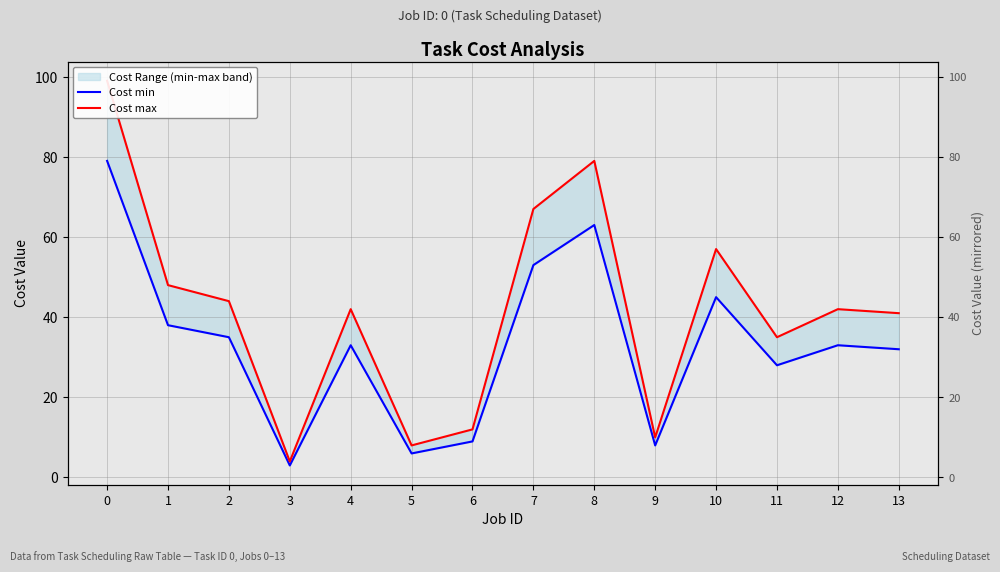

The Cost max series shows 42 at 4. True or false?

True